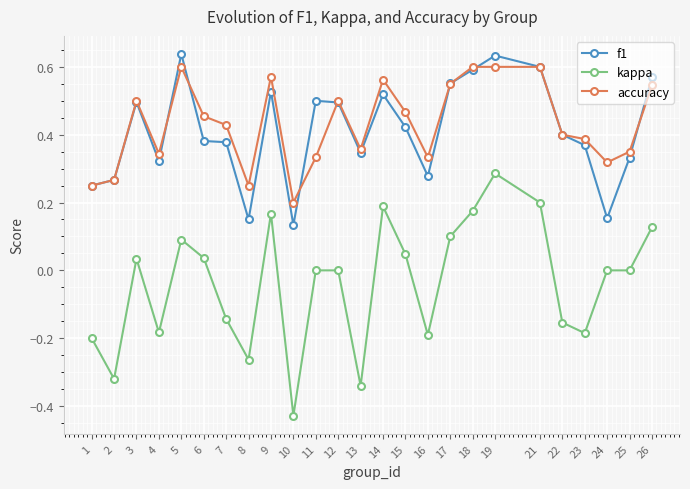

Which series has the largest range (max minus min)?

kappa